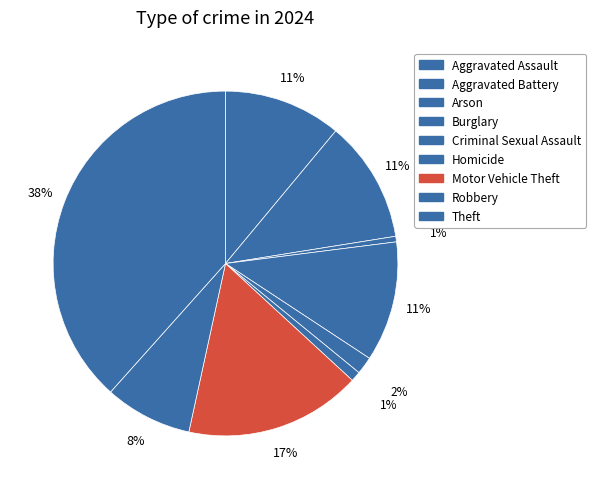

How many slices are in this pie chart?

9